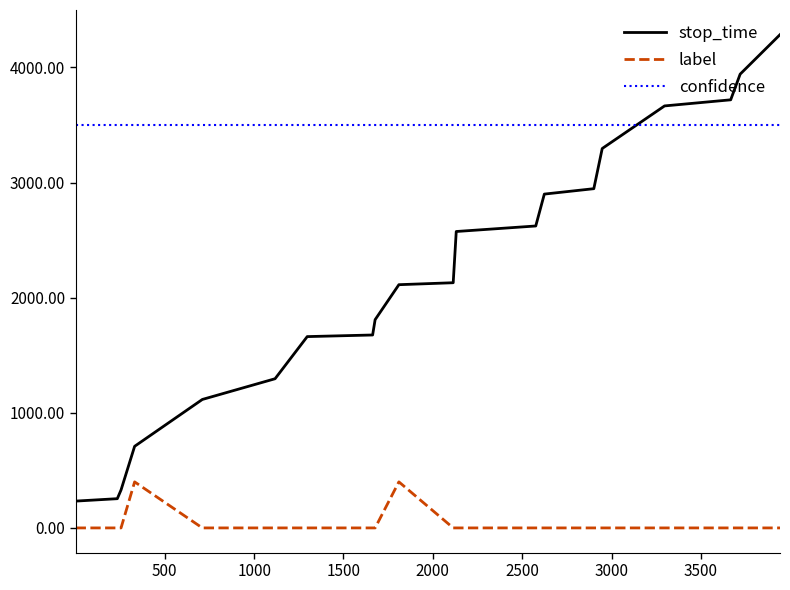

At how many categories does at least one series exceed 3145?

20